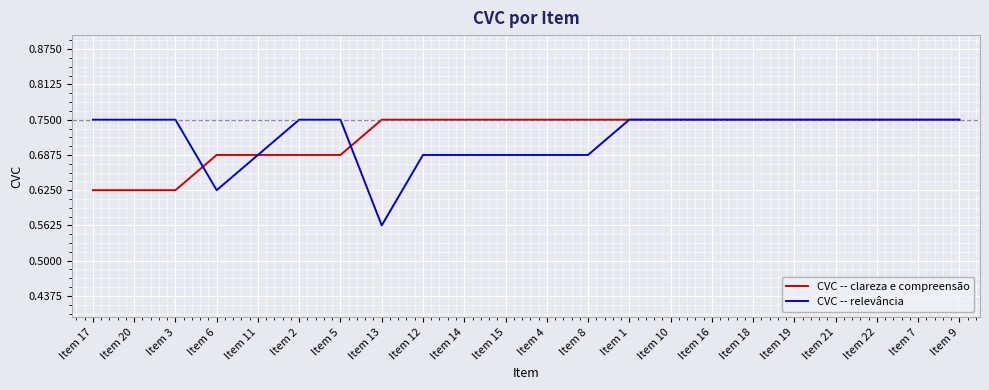

Which series has the largest range (max minus min)?

CVC -- relevância